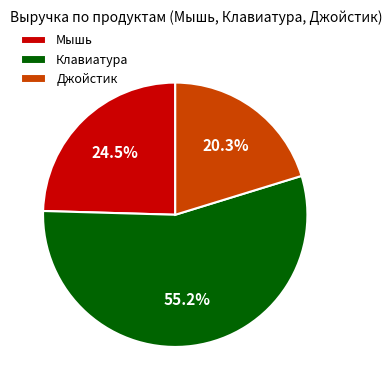

Which category has the biggest portion of the pie?

Клавиатура